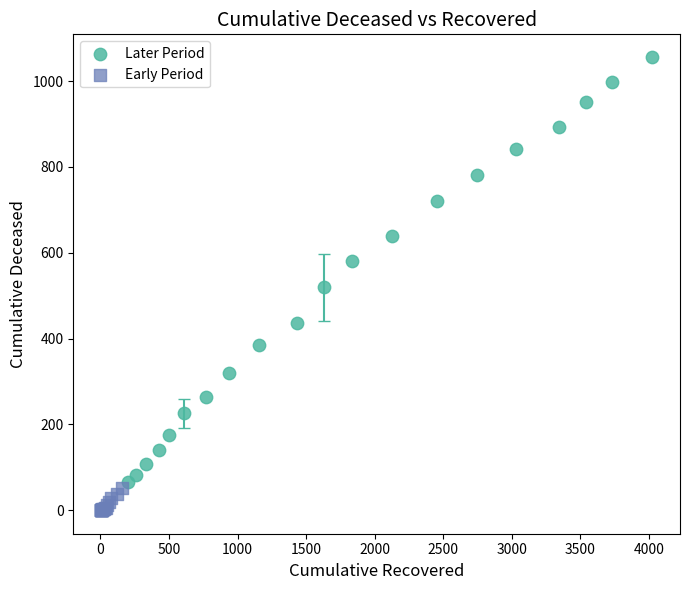

Which series has the largest Y range (max minus min)?

Later Period